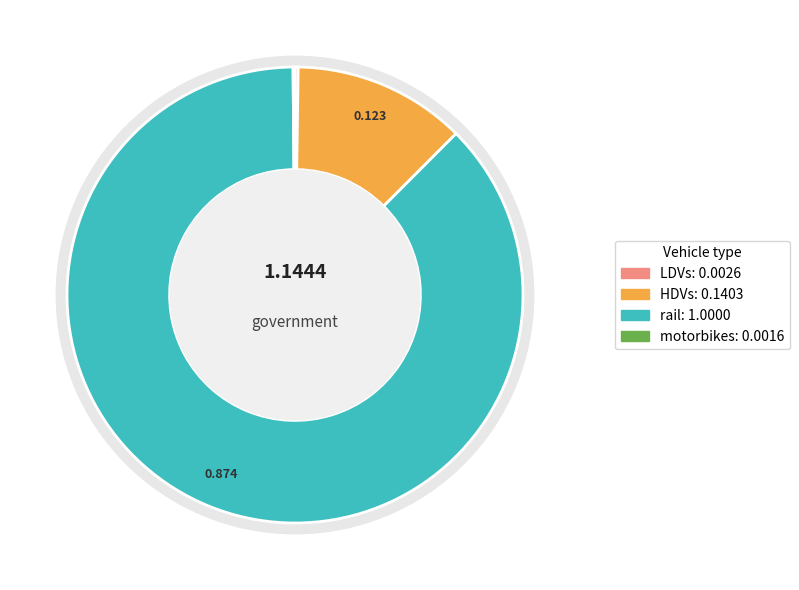

What percentage is the HDVs slice, to the nearest percent?

12%